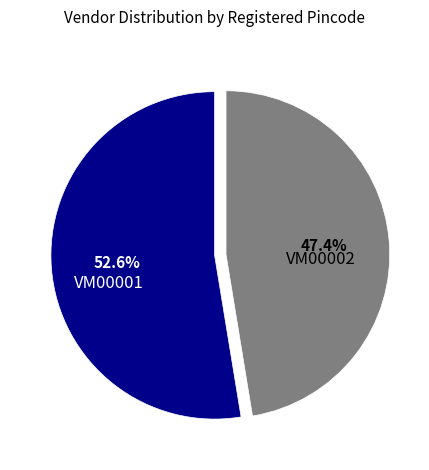

To the nearest percent, what is the combined percentage of VM00001 and VM00002?

100%